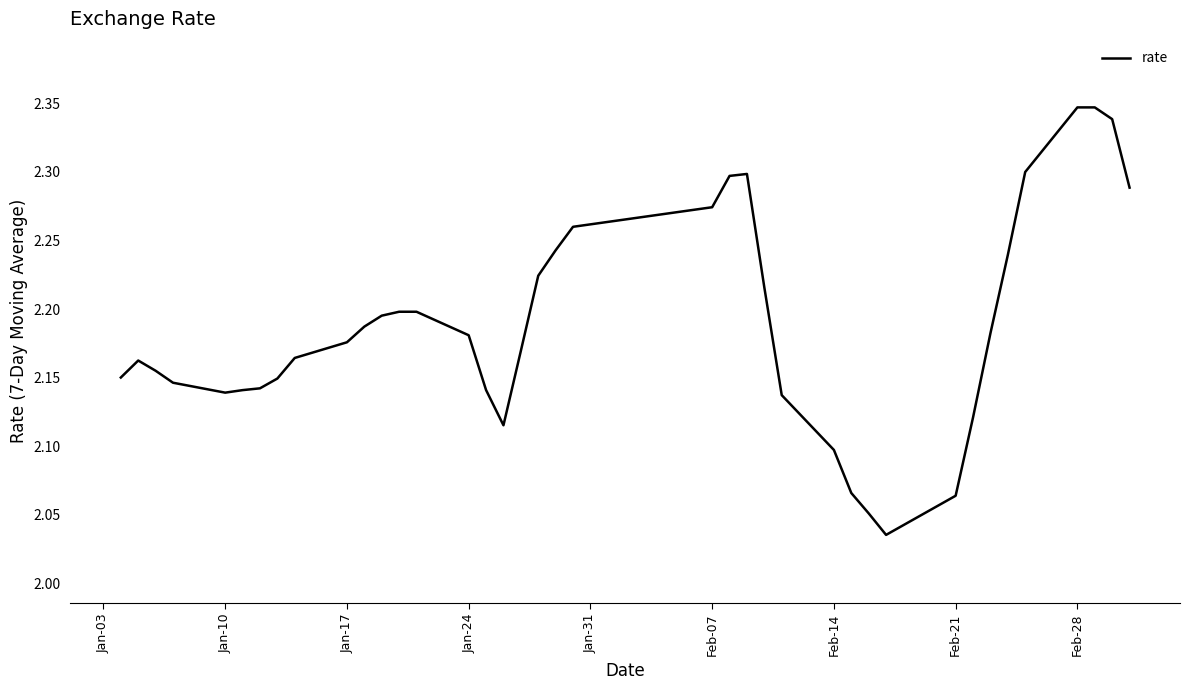

What is the difference between the maximum and minimum values?

0.3